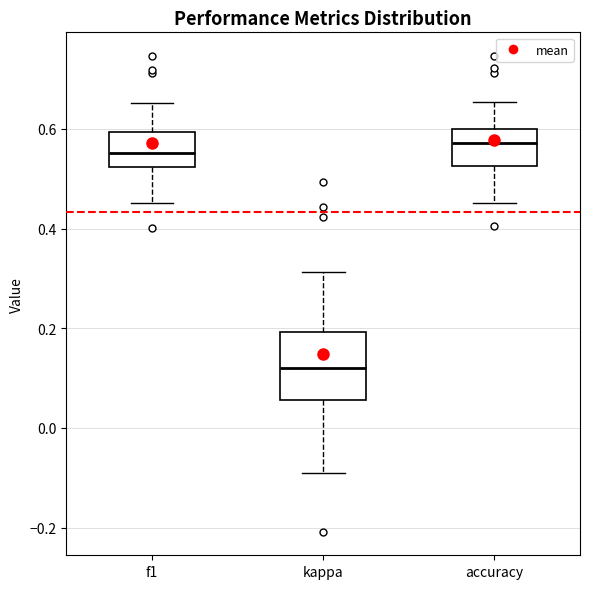

Reading left to right, read every box against the y-axis: the position of its median line, the range the box covers, and the ends of its whiskers. The values are not printed on the chart, so give them approximately, as read against the axis.

f1: median 0.56, box 0.52 to 0.60, whiskers 0.46 to 0.66
kappa: median 0.12, box 0.06 to 0.20, whiskers -0.10 to 0.32
accuracy: median 0.58, box 0.52 to 0.60, whiskers 0.46 to 0.66